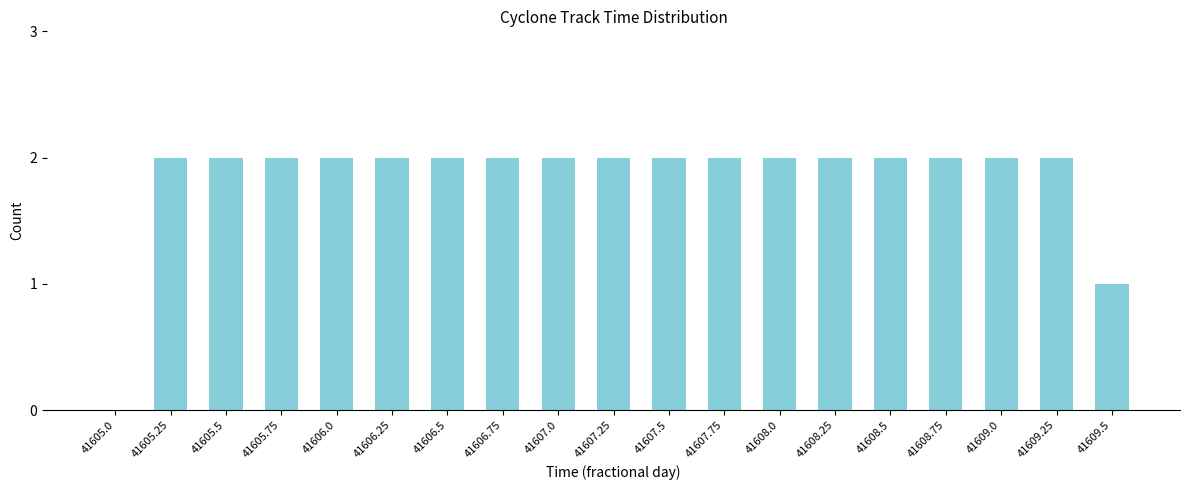

Reading left to right, transcribe all the data shown in this chart.

41605.0=0	41605.25=2	41605.5=2	41605.75=2	41606.0=2	41606.25=2	41606.5=2	41606.75=2	41607.0=2	41607.25=2	41607.5=2	41607.75=2	41608.0=2	41608.25=2	41608.5=2	41608.75=2	41609.0=2	41609.25=2	41609.5=1